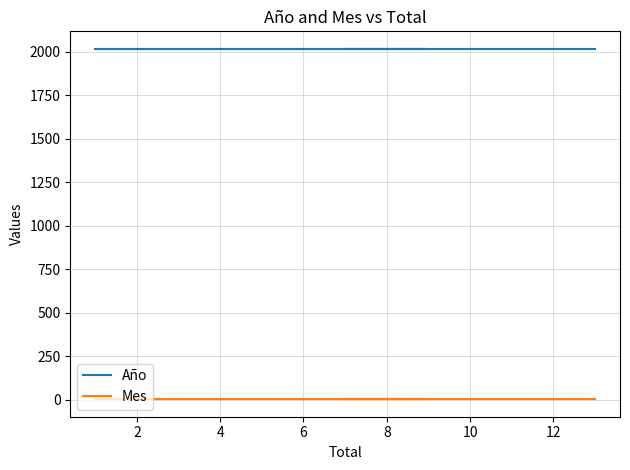

What is the total value across all series at 4?

2021